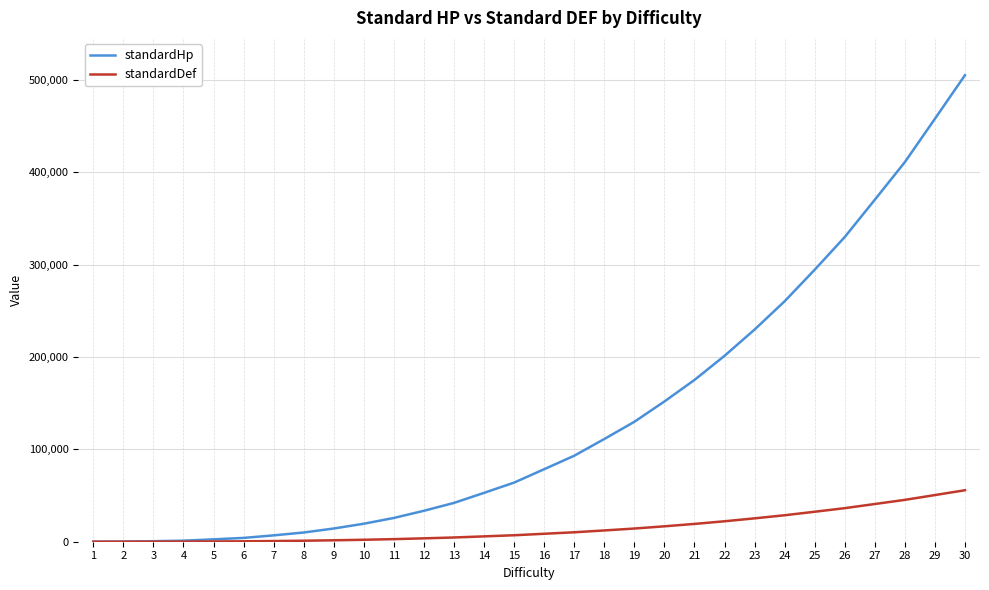

Which series has the largest range (max minus min)?

standardHp